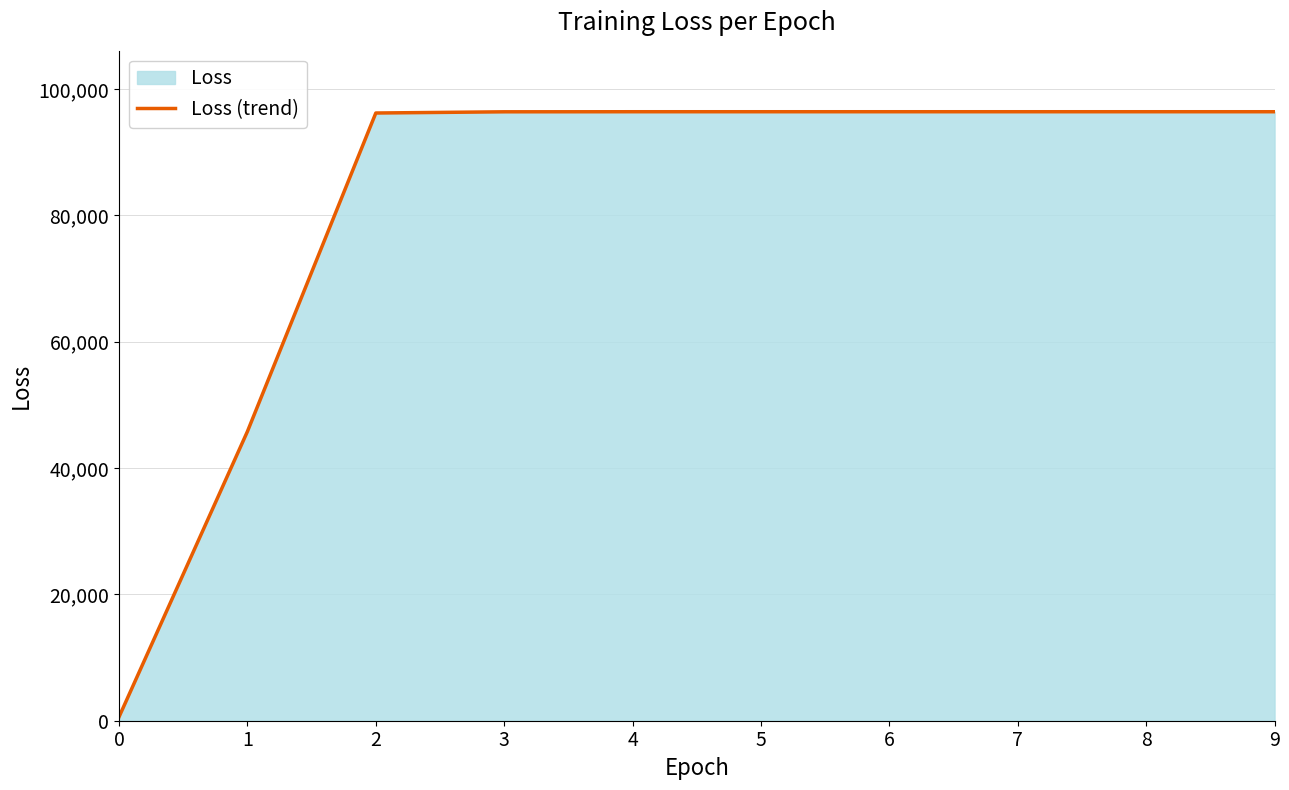

What is the value of the 4th point from the left?

96369.6